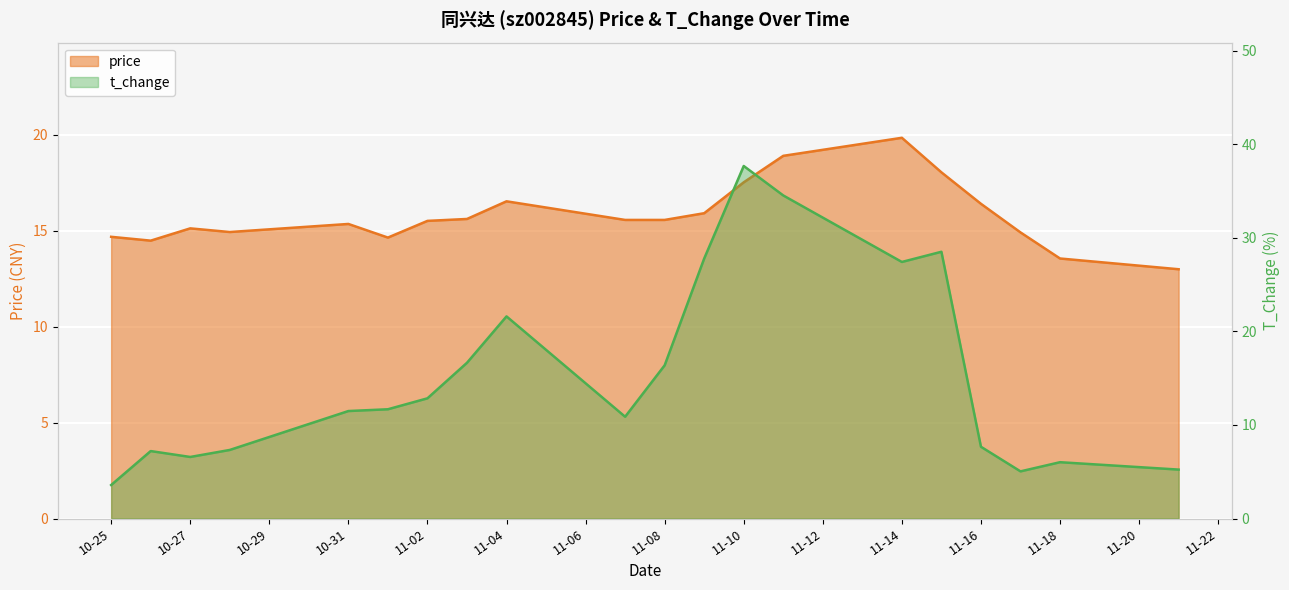

Which series ends up on top after the final intersection of price and t_change?

price